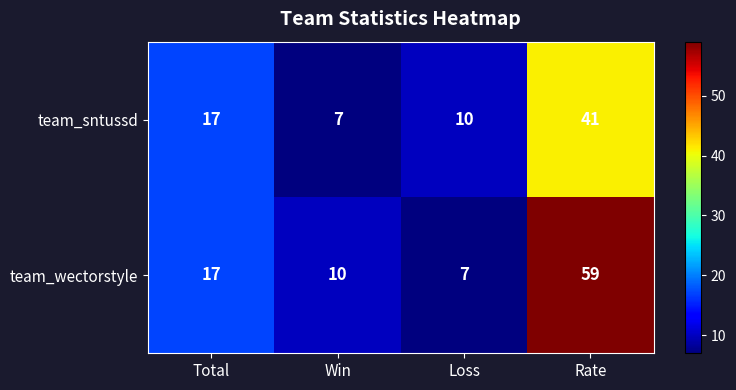

How many distinct data groups are displayed?

2